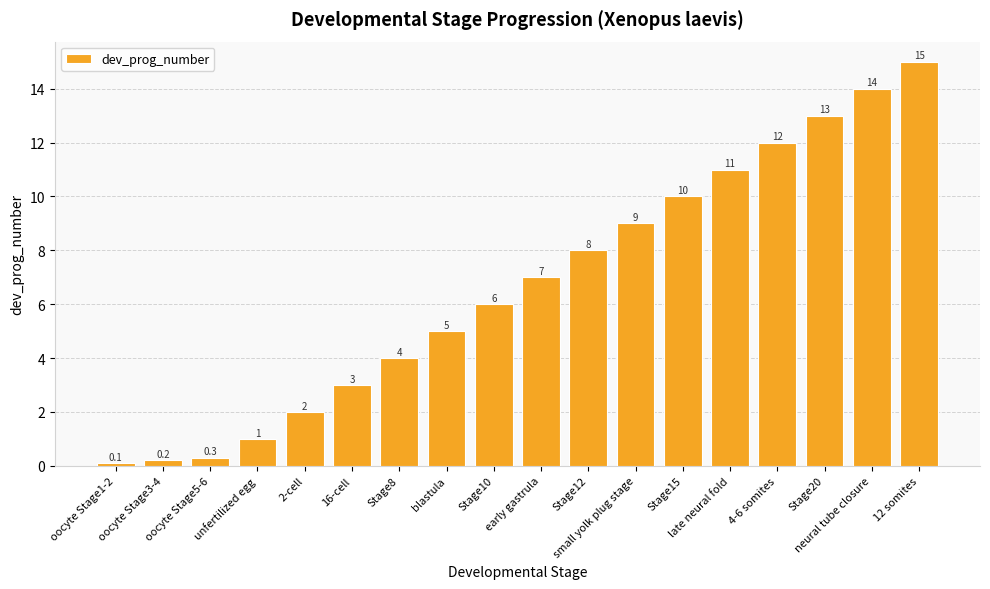

The chart shows a value of 0.2 at oocyte Stage3-4. True or false?

True